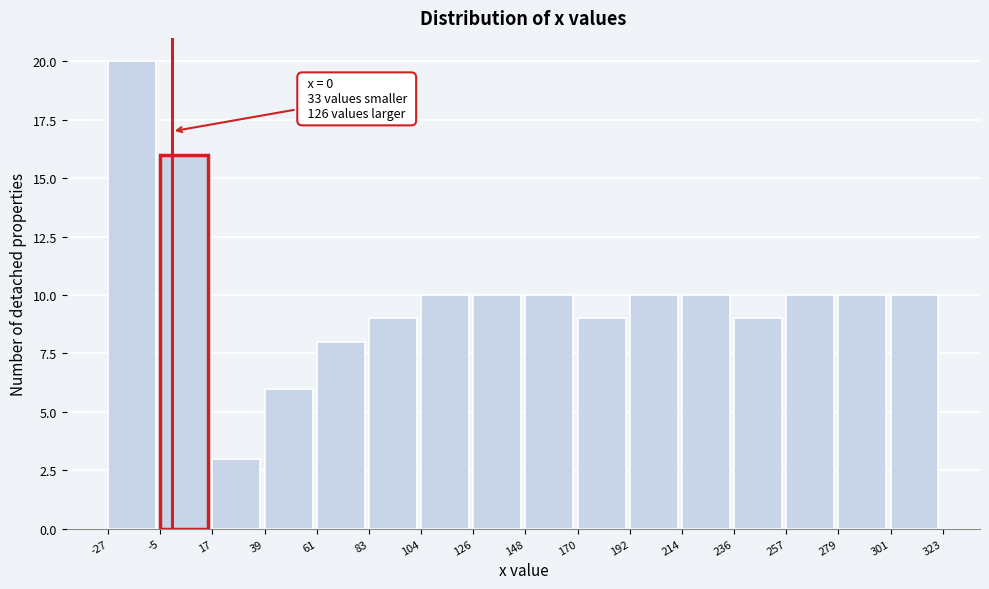

Which range on the x-axis has the tallest bar?

-27 to -5